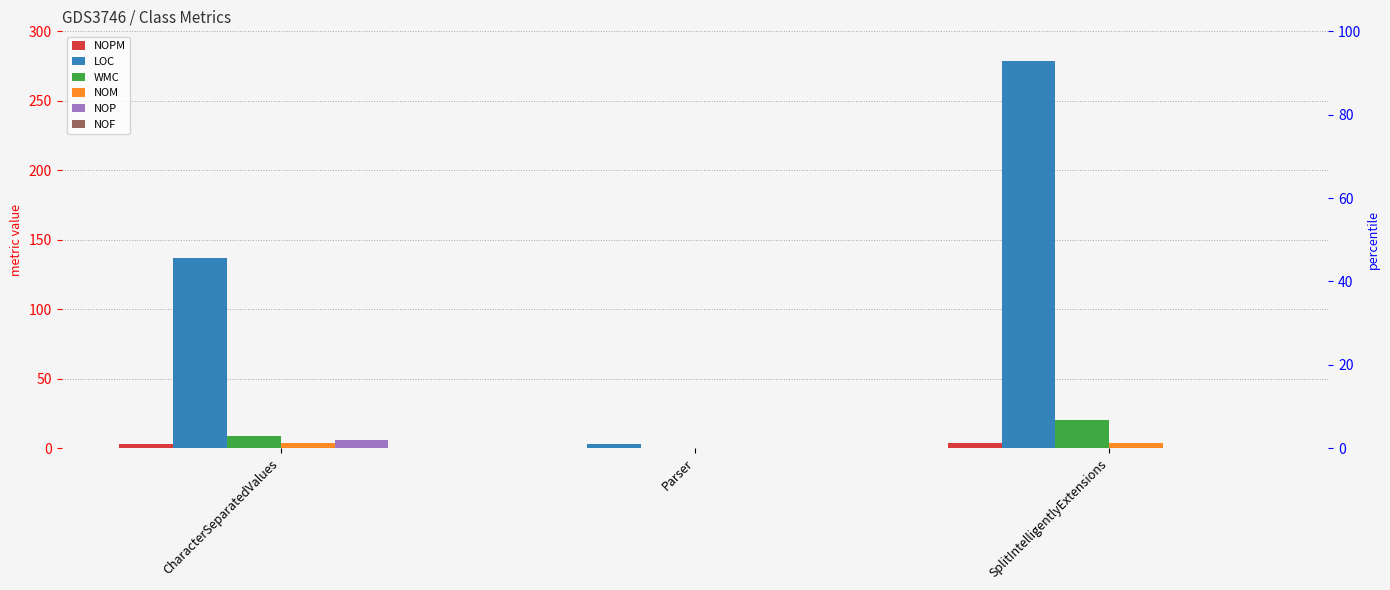

True or false: NOP has a value of 6 at CharacterSeparatedValues.

True